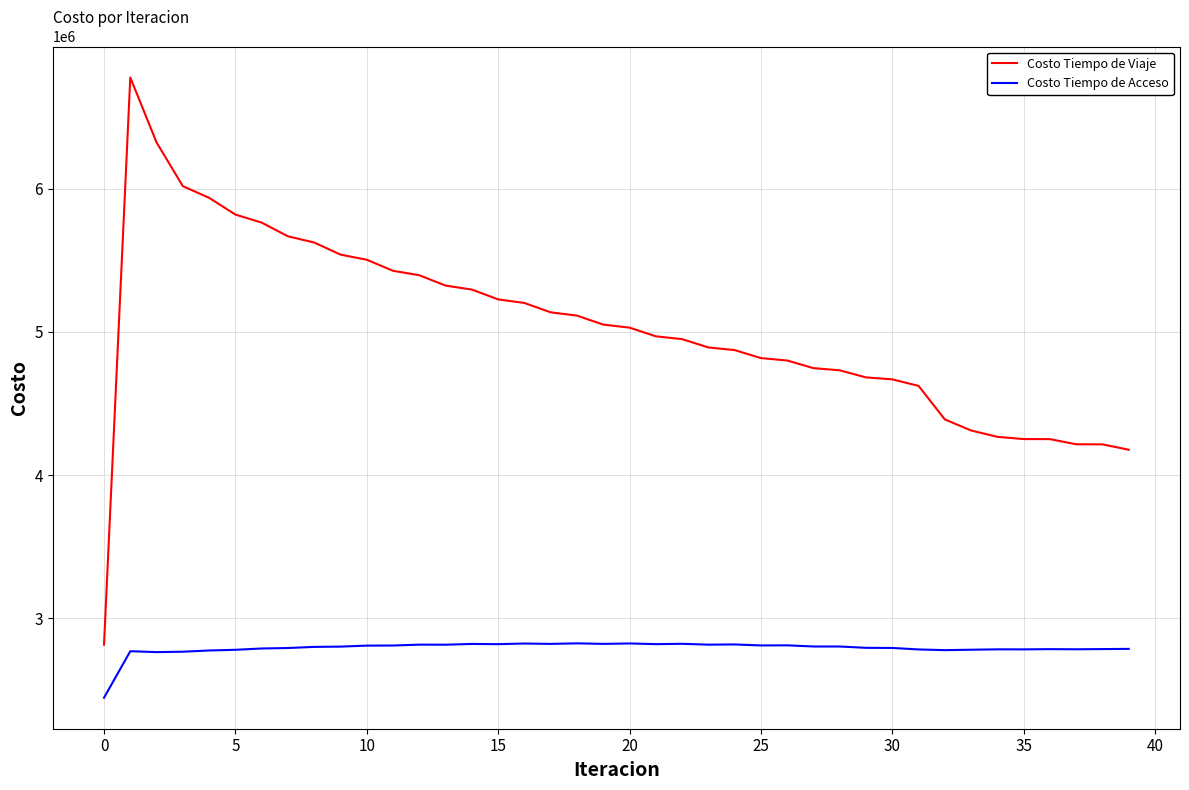

Which series has the largest range (max minus min)?

Costo Tiempo de Viaje